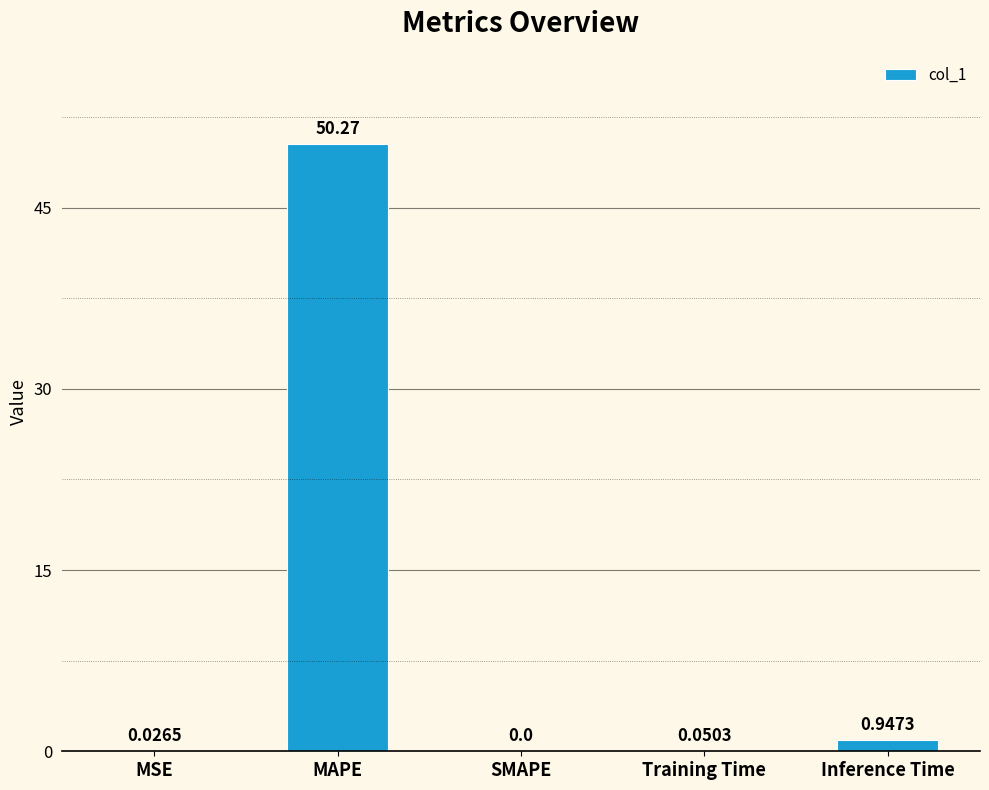

Does the chart contain stacked bars?

No